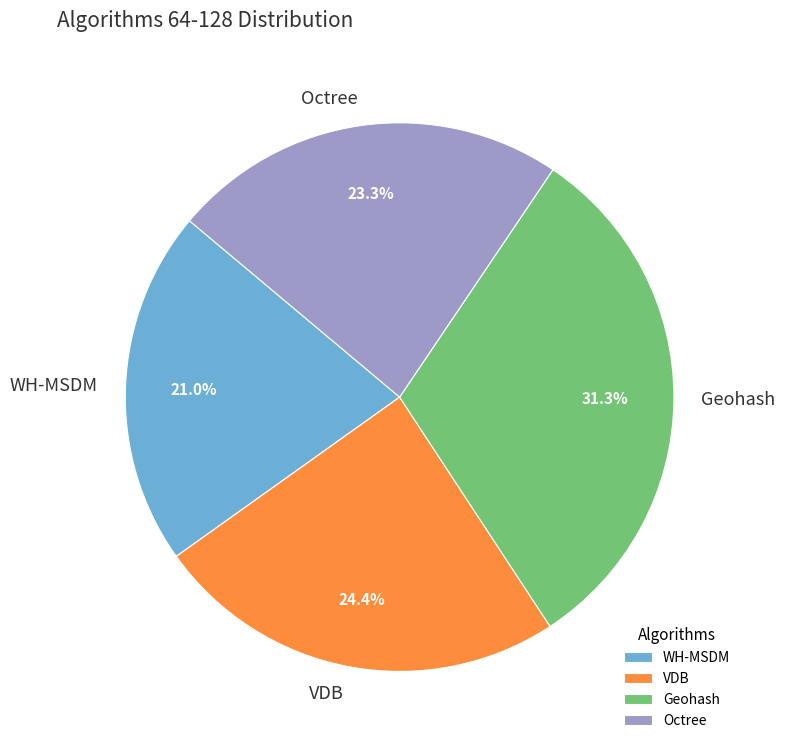

To the nearest percent, what is the difference between the VDB and Octree slice percentages?

1%